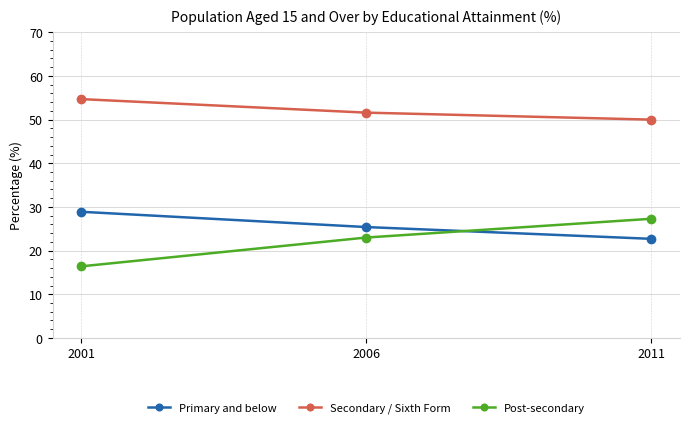

What is the average value of the Post-secondary series?

22.2